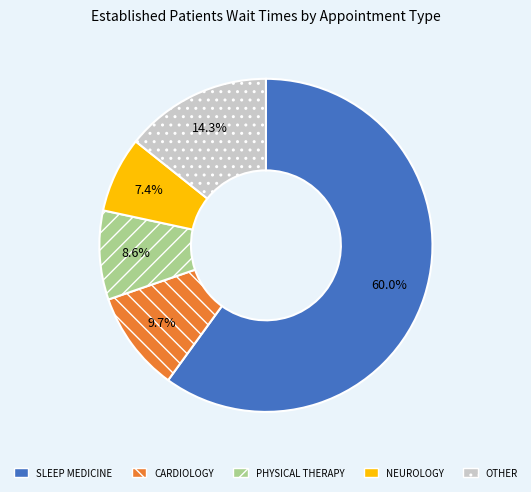

How many segments does this pie chart have?

5